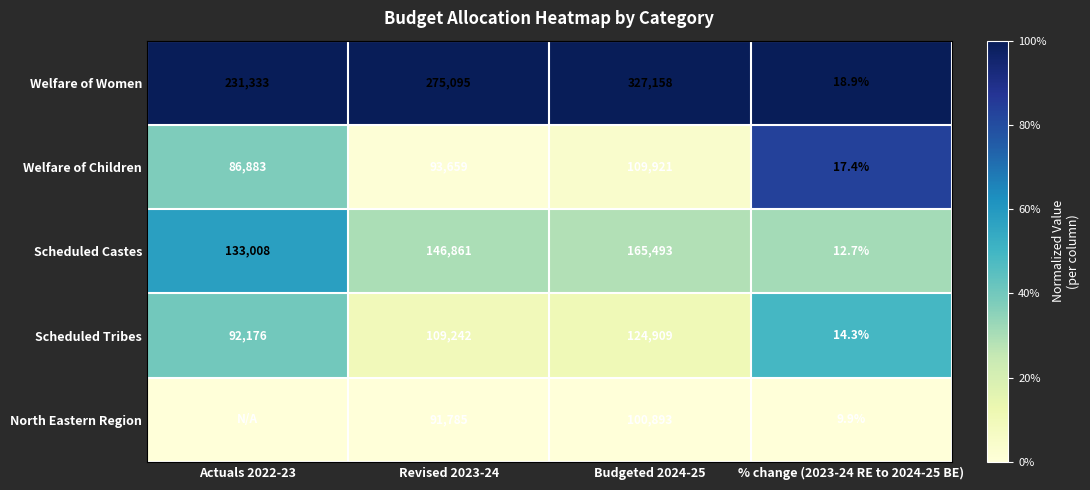

At which label is Welfare of Women closest to 163588?

Actuals 2022-23